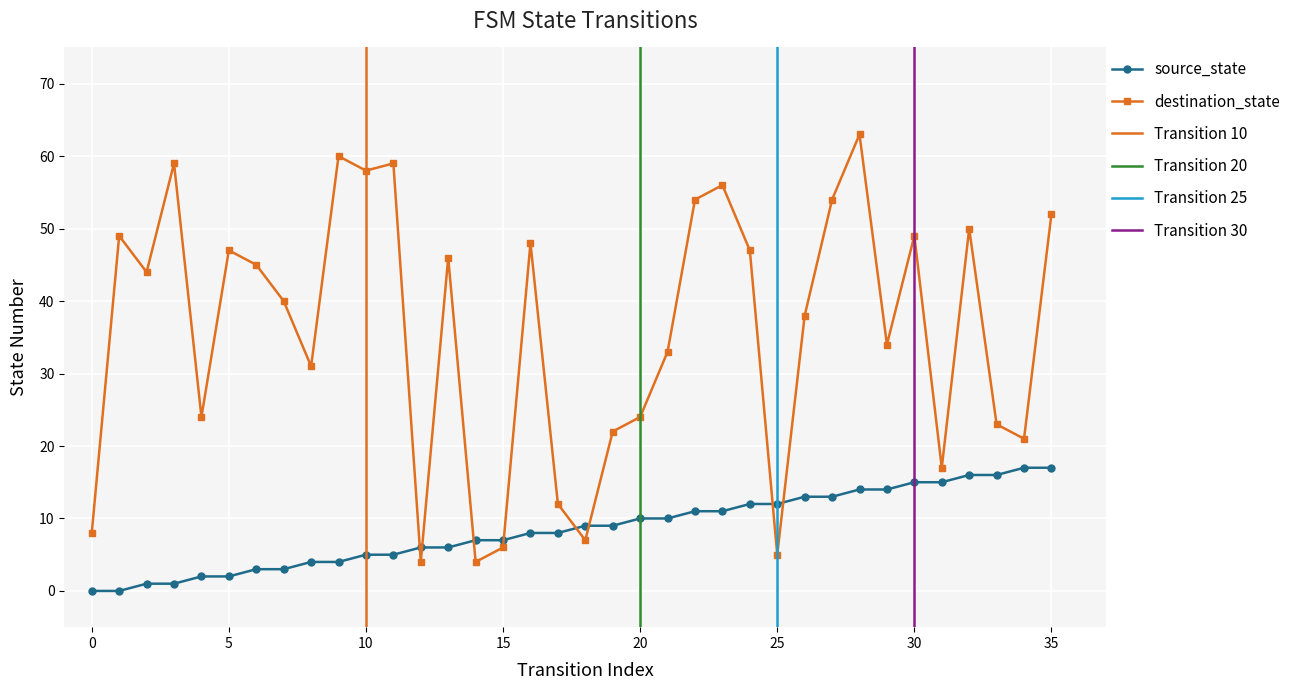

What is the difference between the highest and lowest values at 27?

41